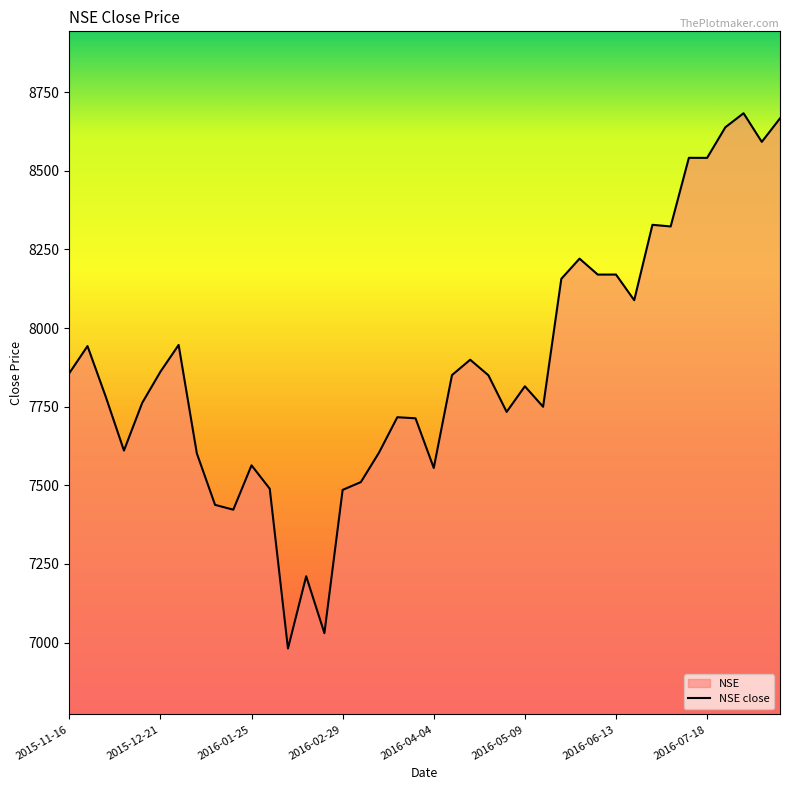

What is the change in value from 2015-11-23 to 2016-02-22?

-913.0